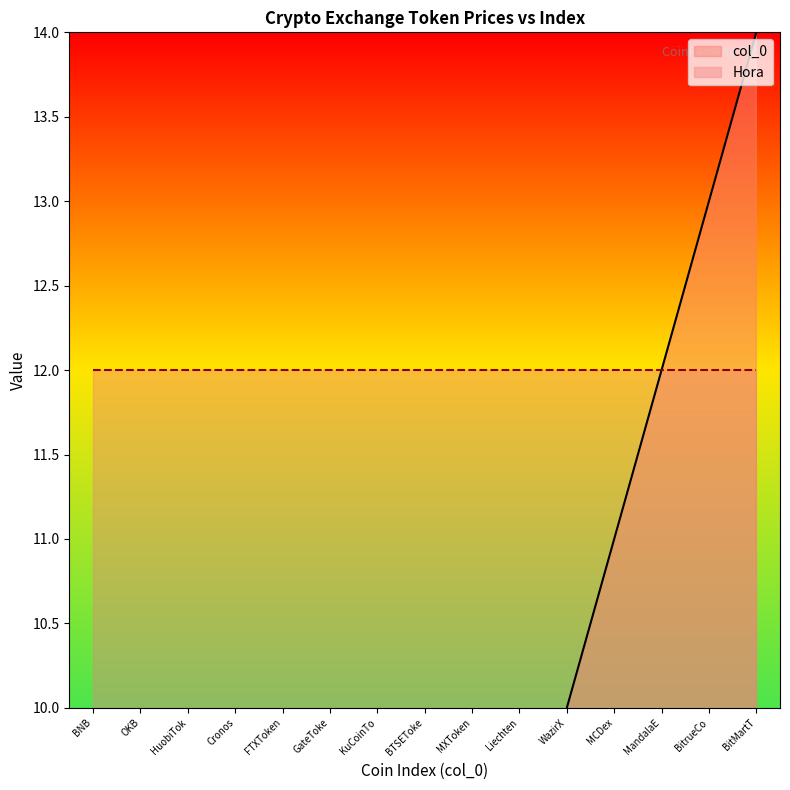

What position from the left is BitMartT?

15